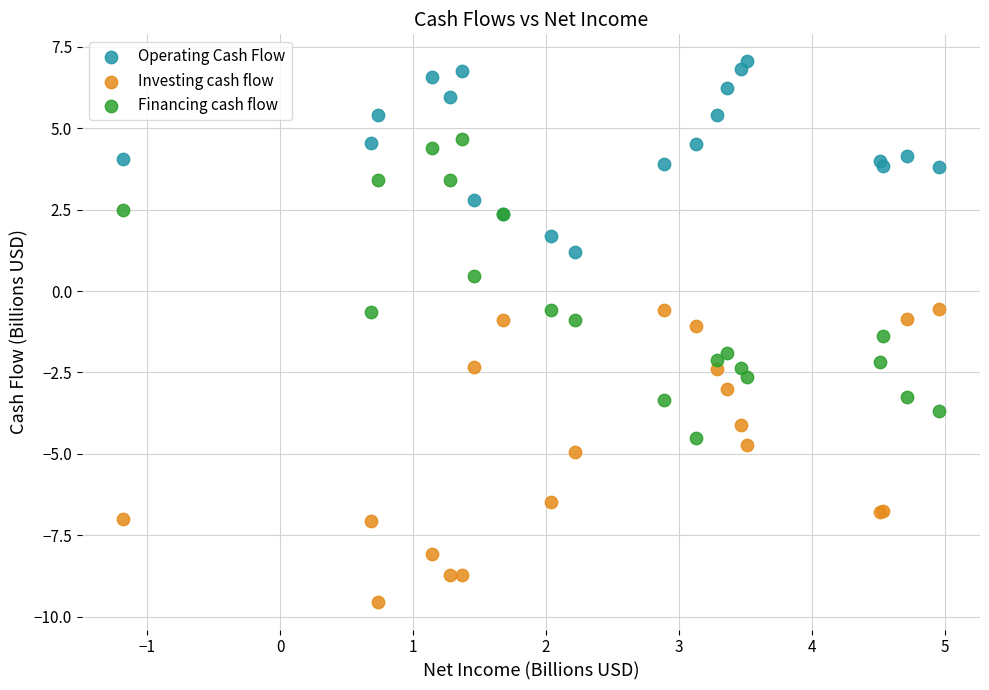

Which series has the largest Y range (max minus min)?

Financing cash flow